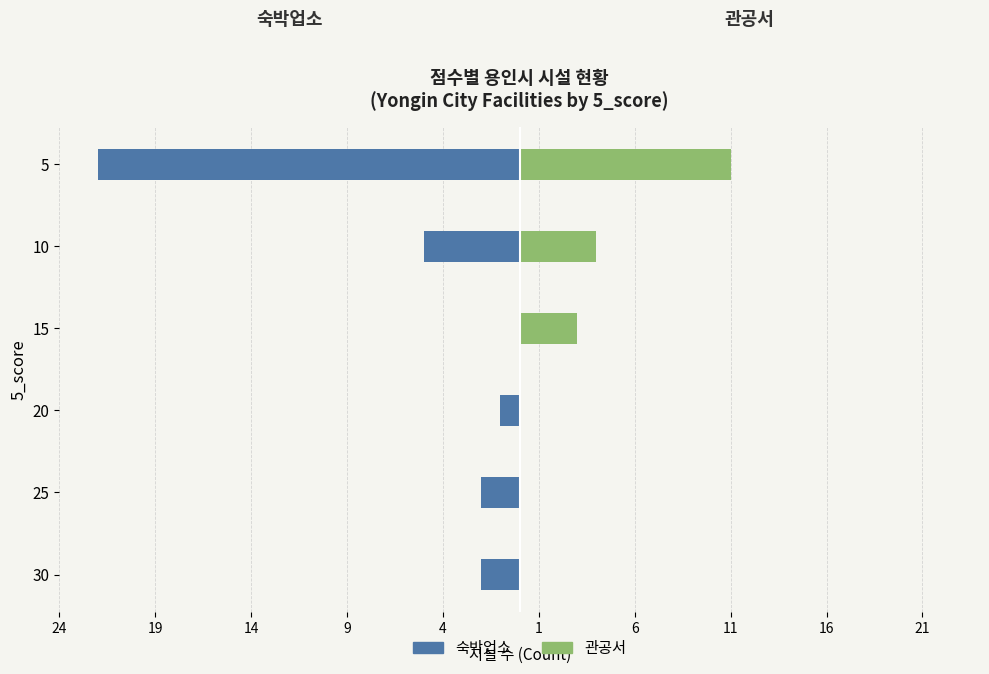

Which has a higher value, 19 or 24?

19